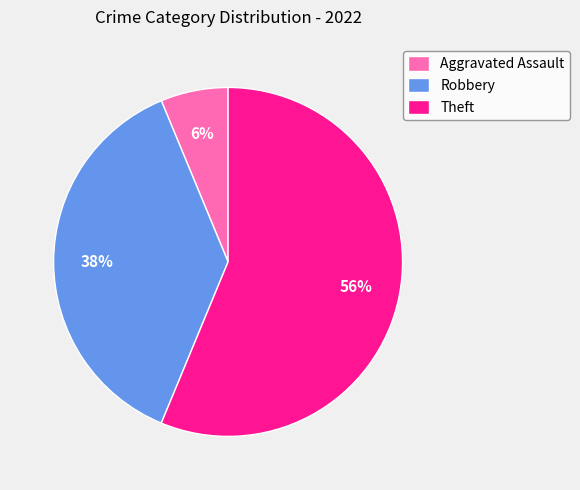

To the nearest percent, what percentage of the pie is Aggravated Assault?

6%